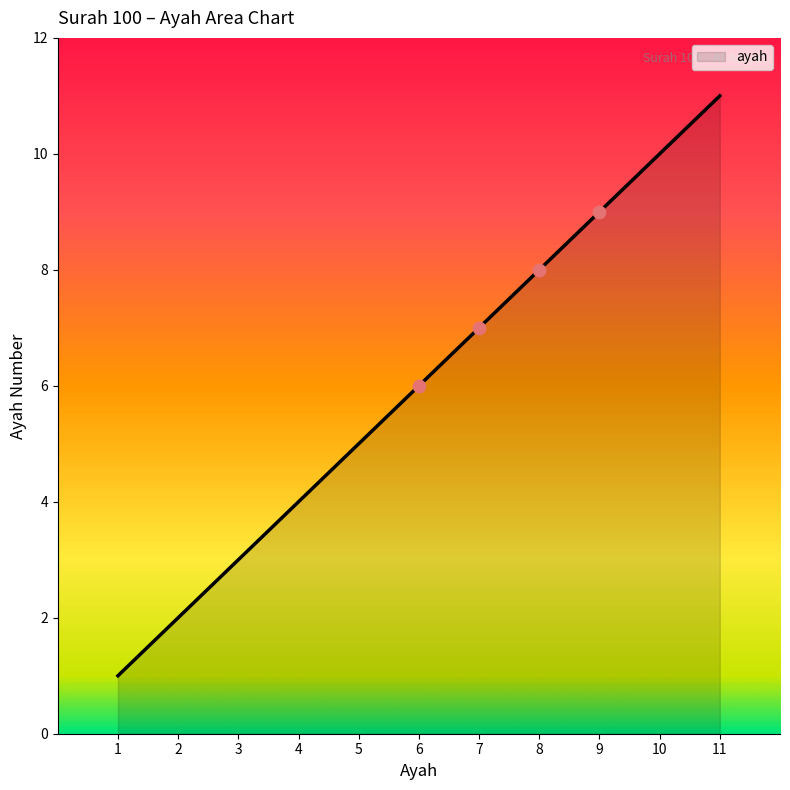

Approximately how many times larger is the value at 8 compared to 6?

1.3